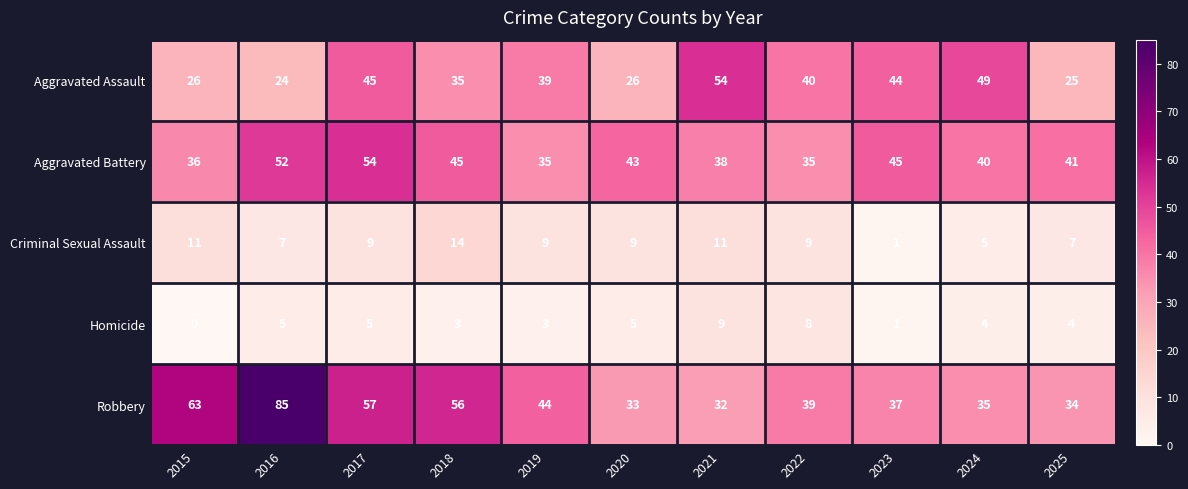

What is the total value across all series at 2016?

173